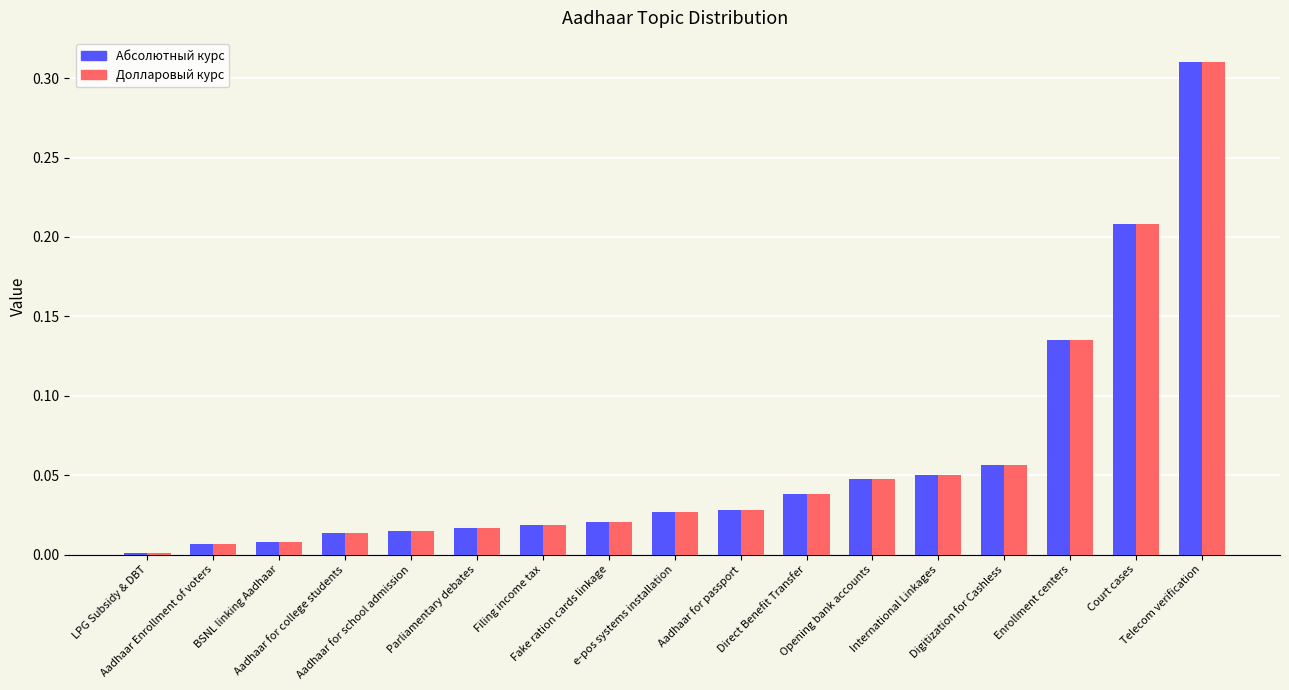

What is the sum of all Абсолютный курс values?

1.0